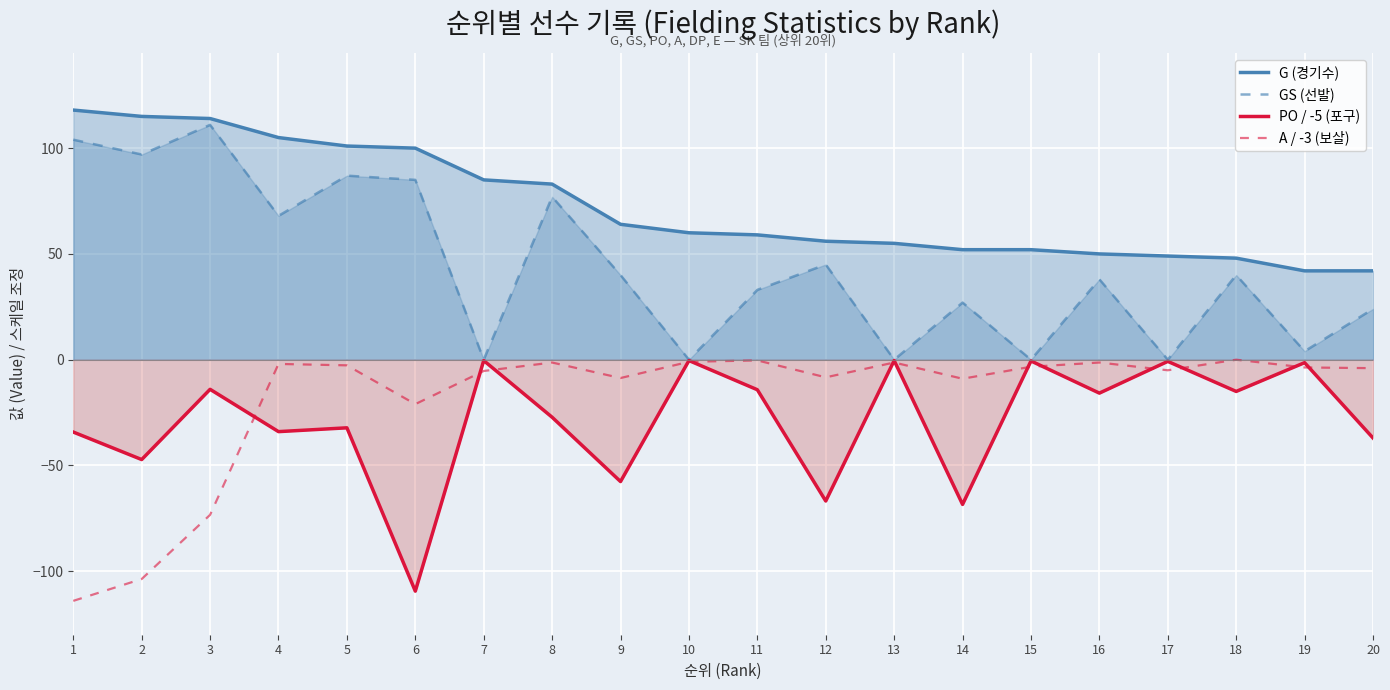

How many positive values does the GS (선발) series have?

15